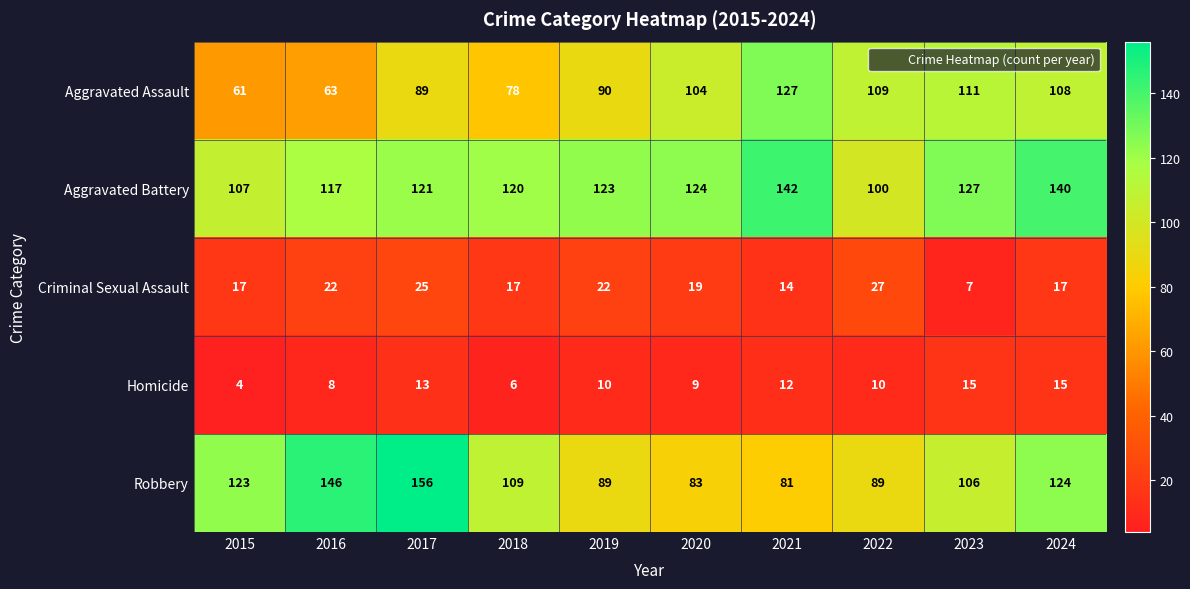

How many series are shown in this chart?

5